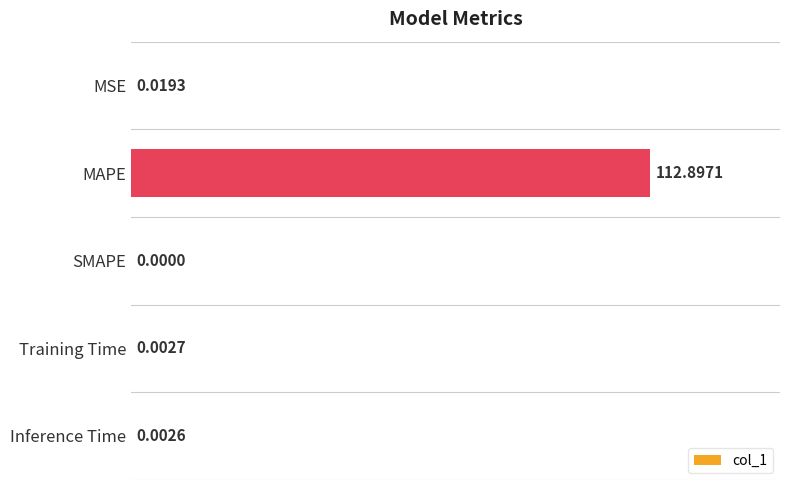

Are the bars horizontal?

Yes